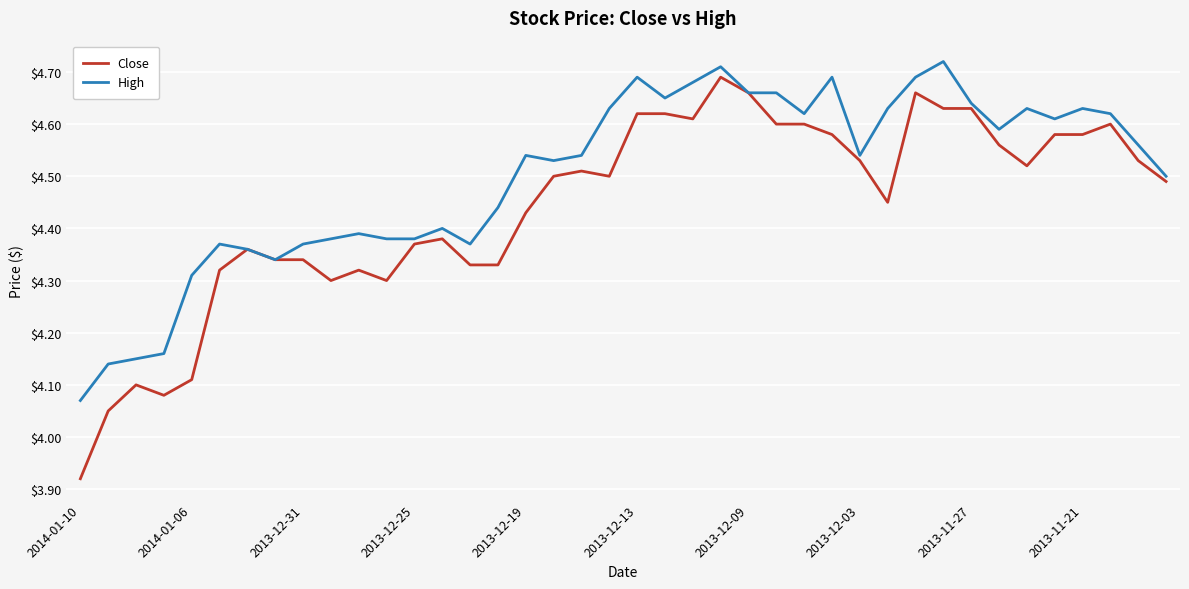

Rank the series by their average value, from lowest to highest.

Close, High